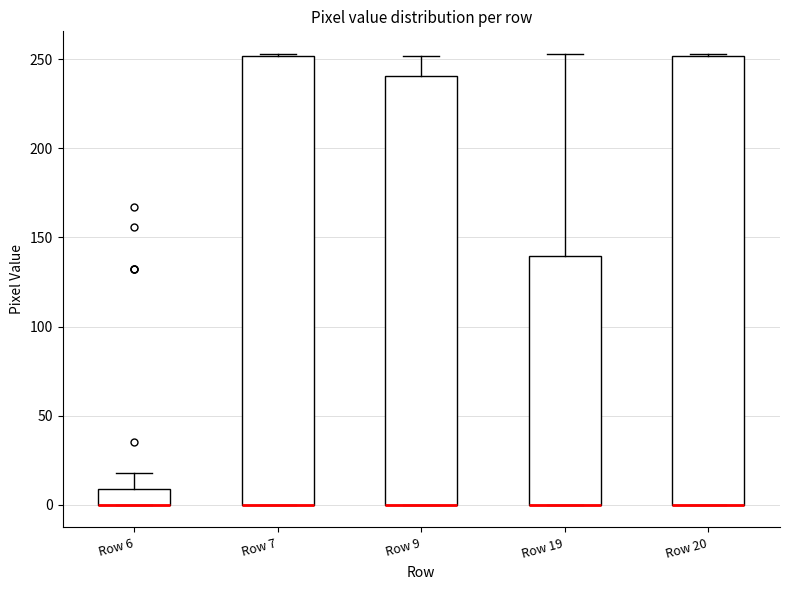

Where is the upper edge of the box for Row 6 on the y-axis? The values are not printed on the chart, so give them approximately, as read against the axis.

10